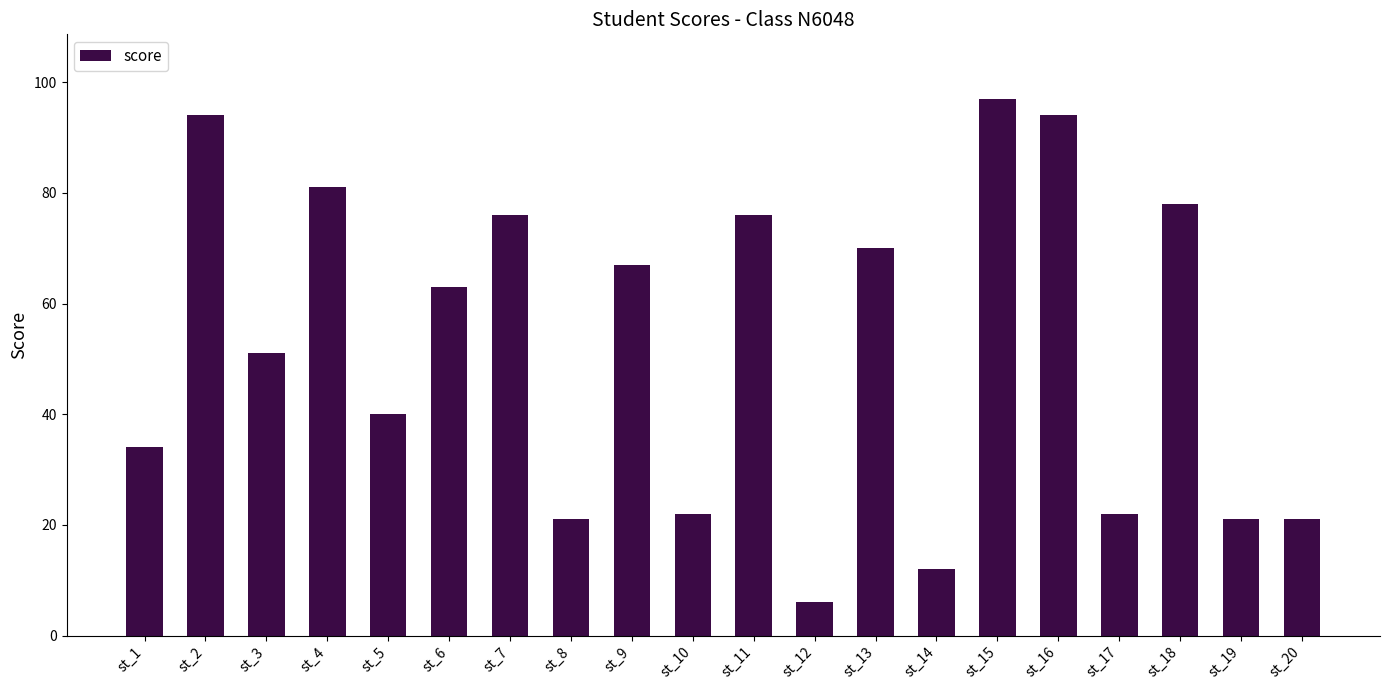

Read the value at st_8.

21